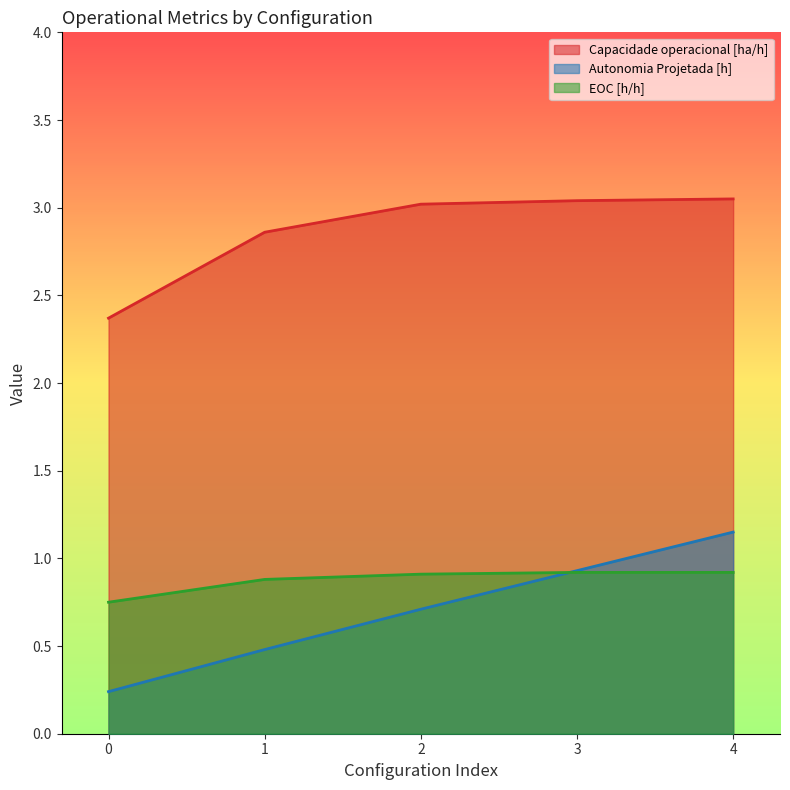

List the labels in order of EOC [h/h] value, largest first.

3, 4, 2, 1, 0